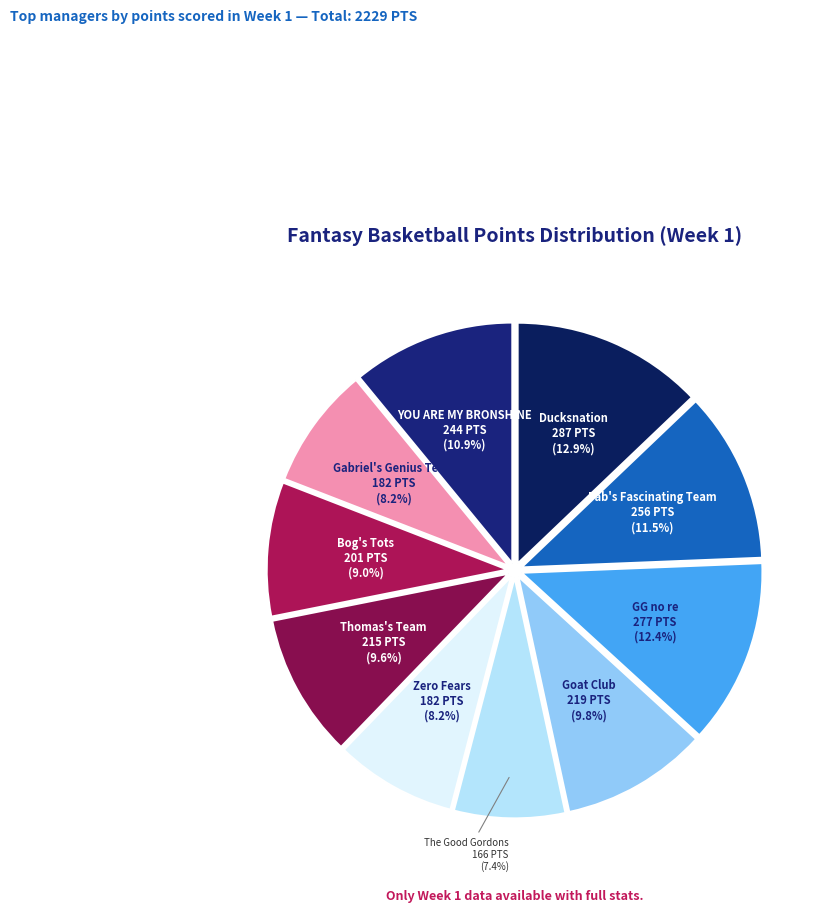

Which category has the biggest portion of the pie?

Ducksnation